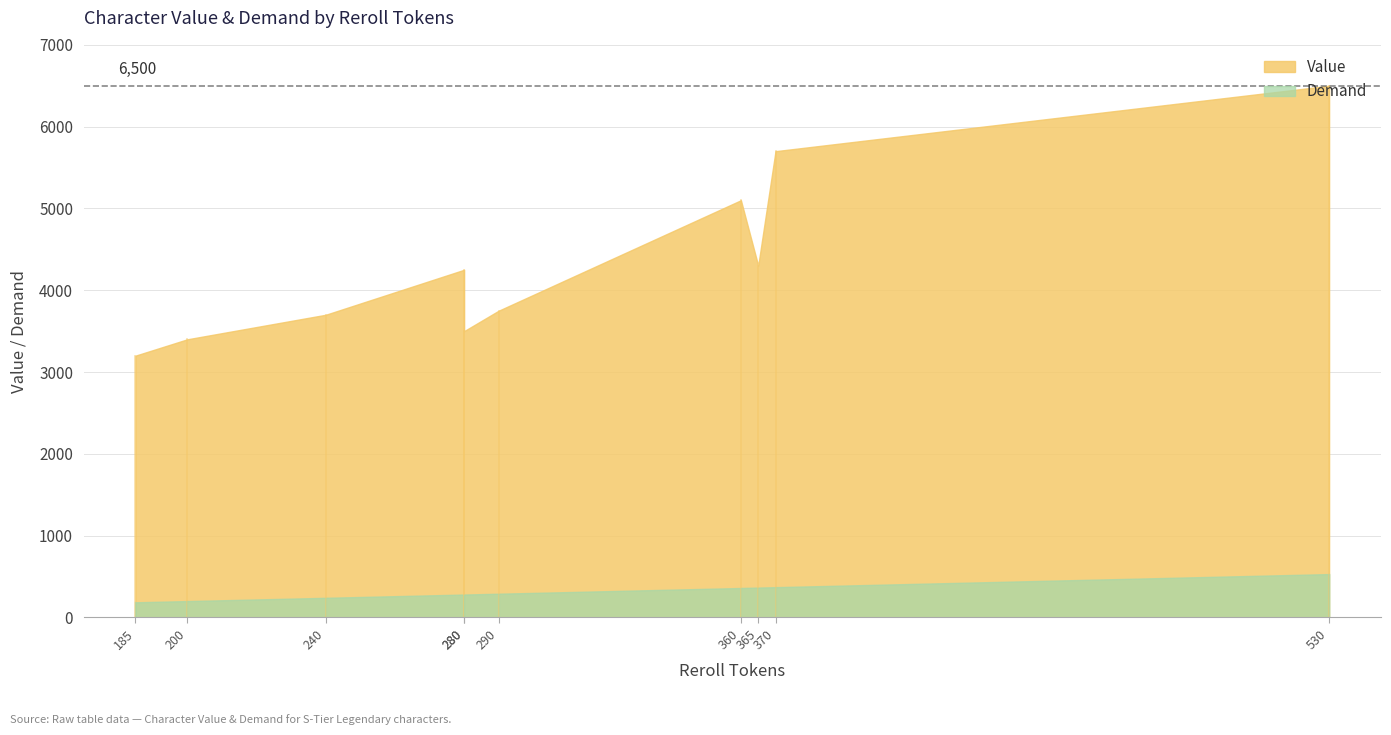

How many values in the Demand series exceed 290?

4